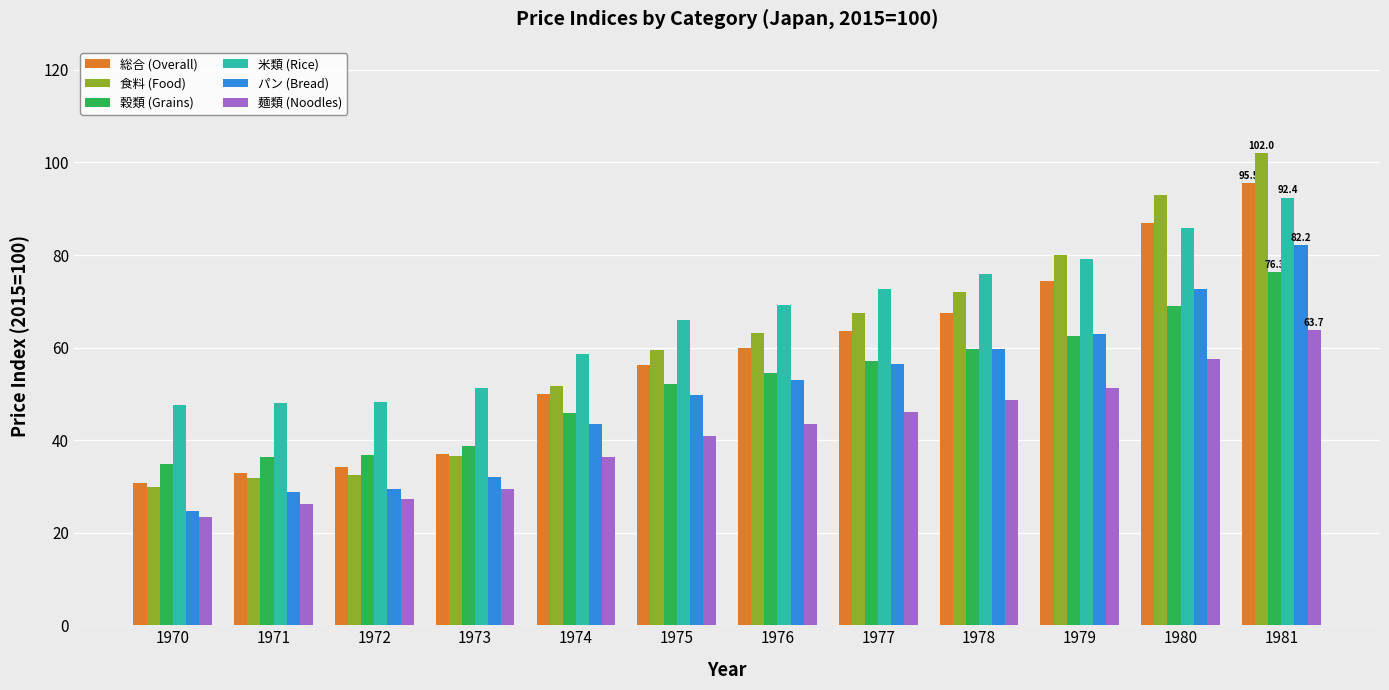

The パン (Bread) series shows 29.4 at 1972. True or false?

True